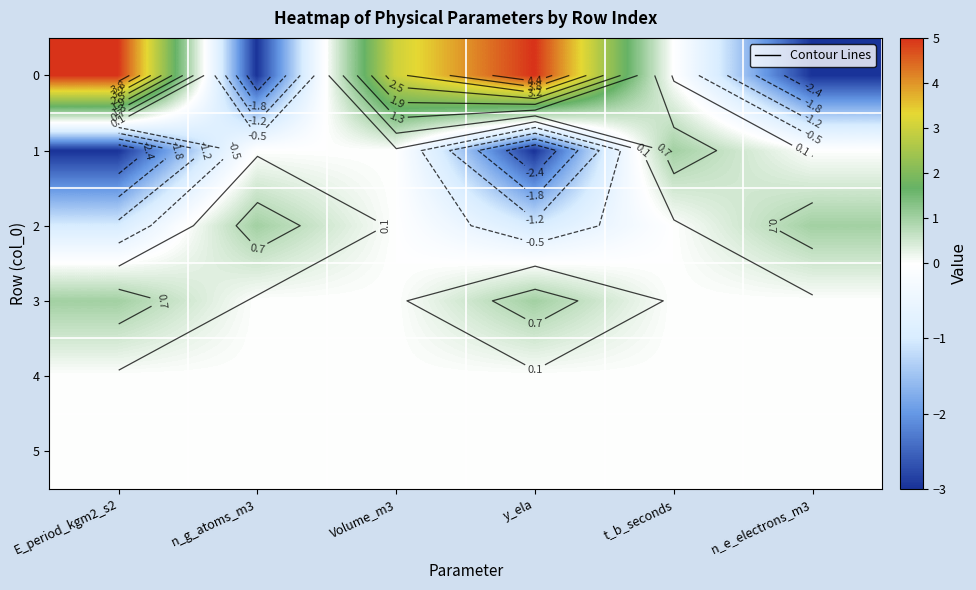

How many negative values does the 2 series have?

2